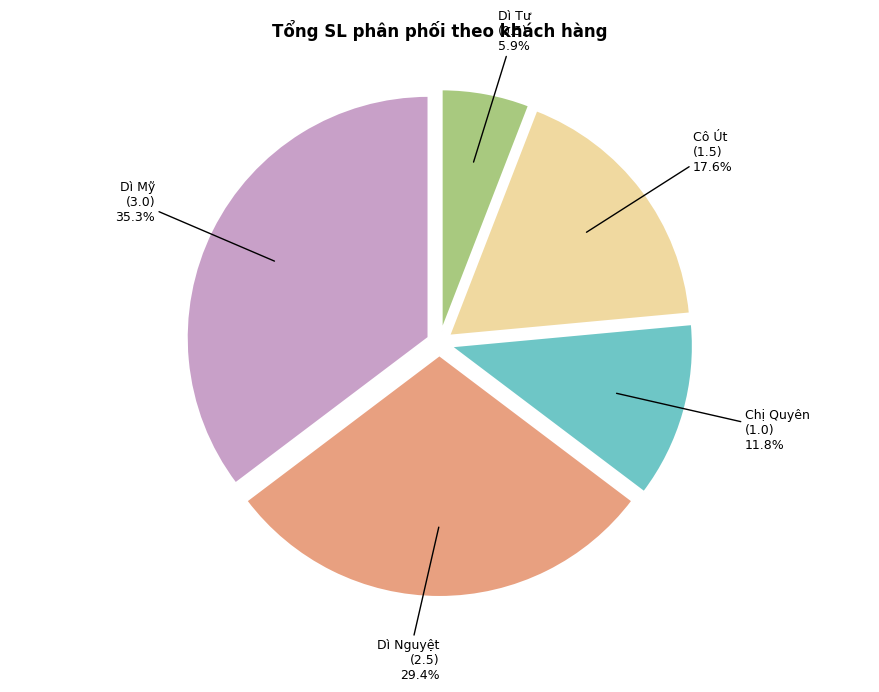

Is there a majority slice in this chart?

No